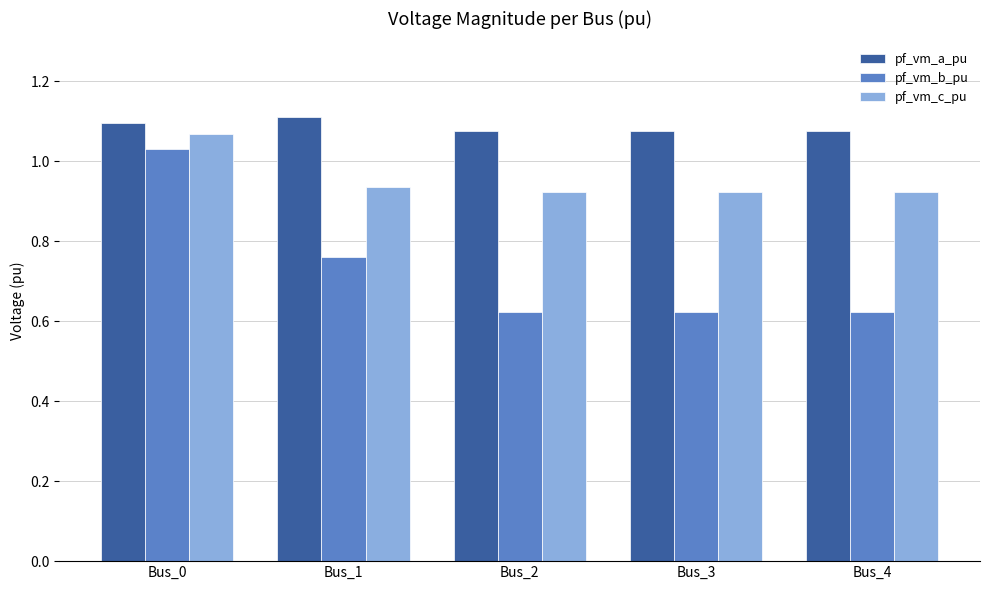

Does the chart contain any negative values?

No